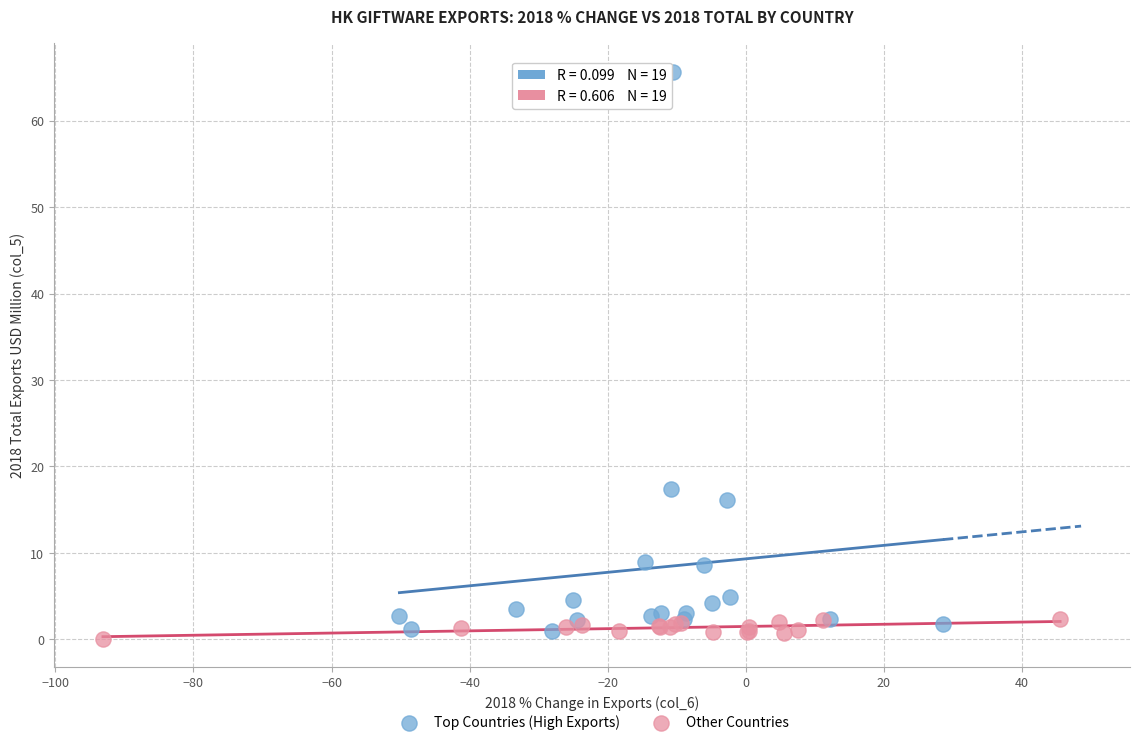

Which series has the largest Y range (max minus min)?

Top Countries (High Exports)